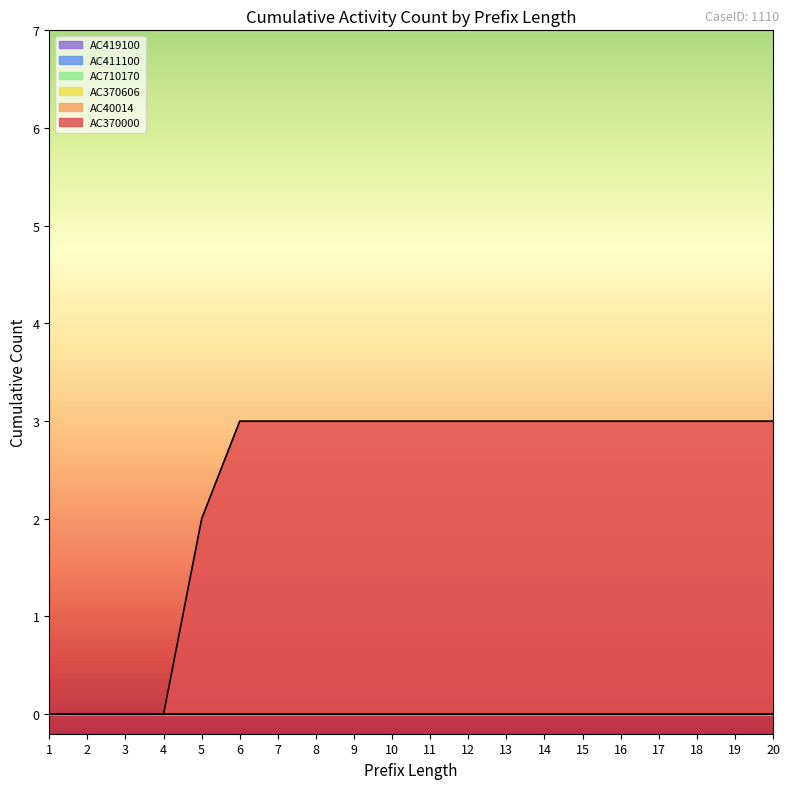

True or false: AC370000 and AC411100 intersect in this chart.

False